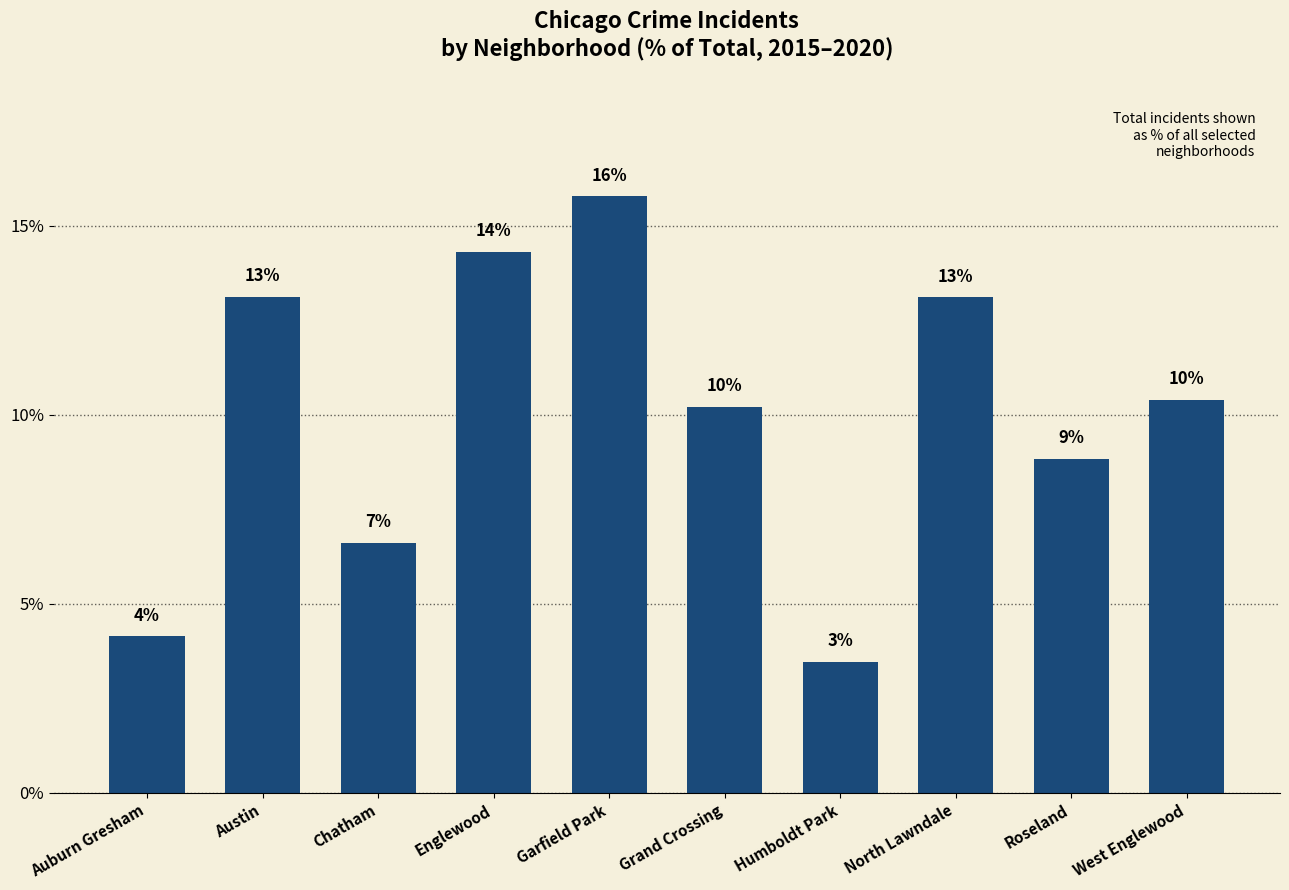

Rank the categories by value from highest to lowest.

Garfield Park, Englewood, Austin, North Lawndale, West Englewood, Grand Crossing, Roseland, Chatham, Auburn Gresham, Humboldt Park